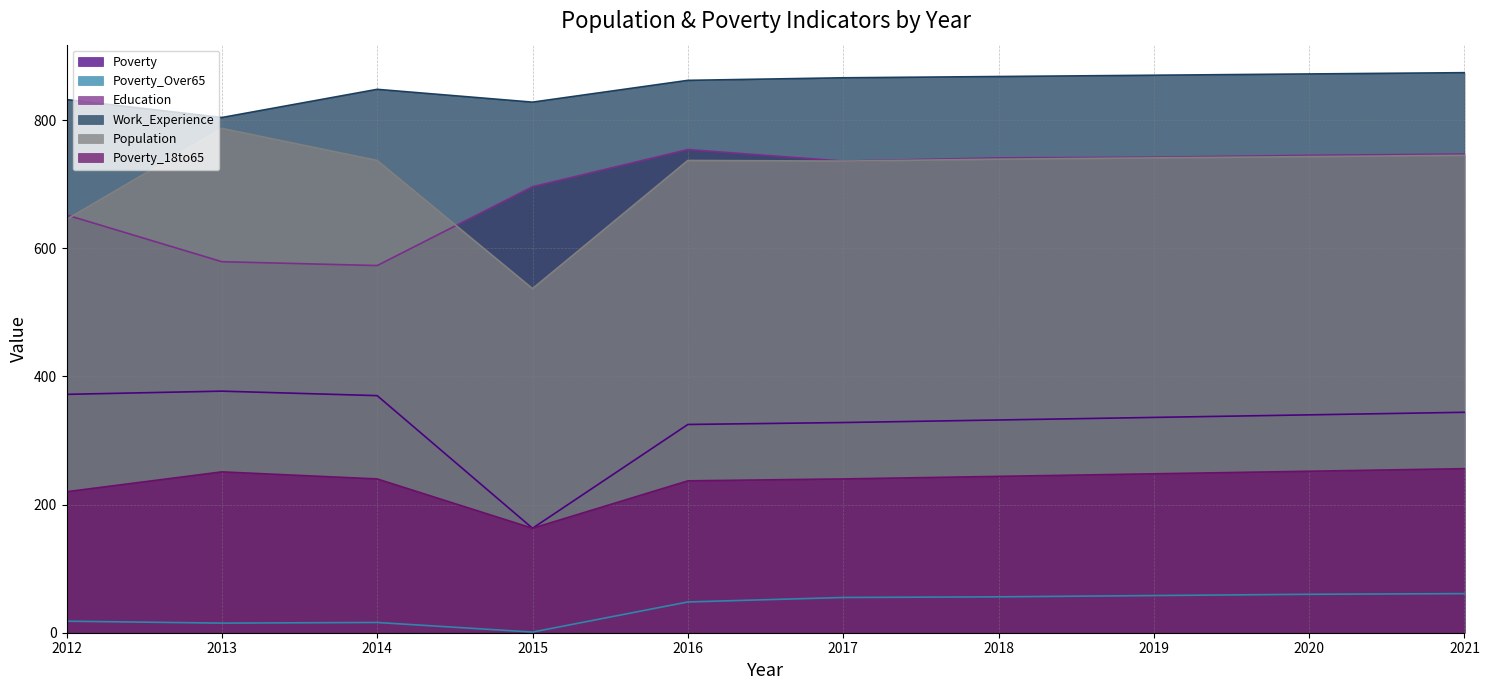

True or false: Population has a value of 443 at 2018.

False